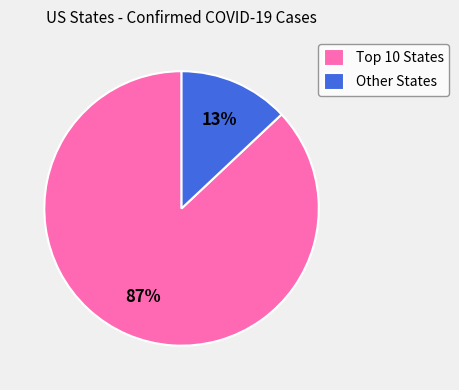

To the nearest percent, what portion does Other States represent?

13%